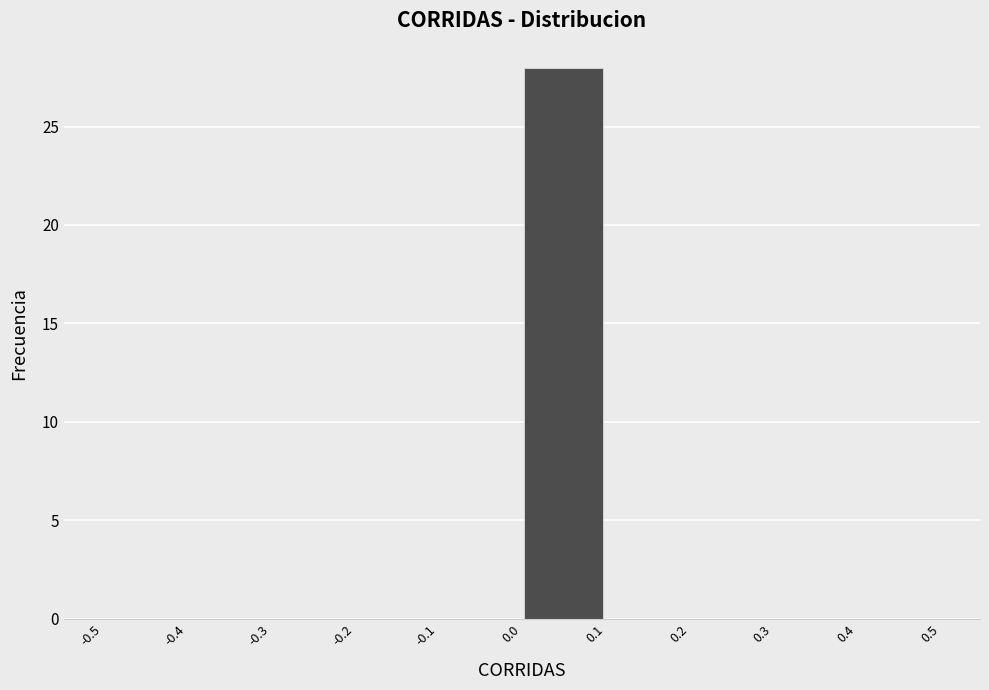

Reading left to right, list every bar in this chart as the range it spans on the x-axis followed by its height. The values are not printed on the chart, so give them approximately, as read against the axis.

-0.5 to -0.4: 0
-0.4 to -0.3: 0
-0.3 to -0.2: 0
-0.2 to -0.1: 0
-0.1 to 0.0: 0
0.0 to 0.1: 28
0.1 to 0.2: 0
0.2 to 0.3: 0
0.3 to 0.4: 0
0.4 to 0.5: 0